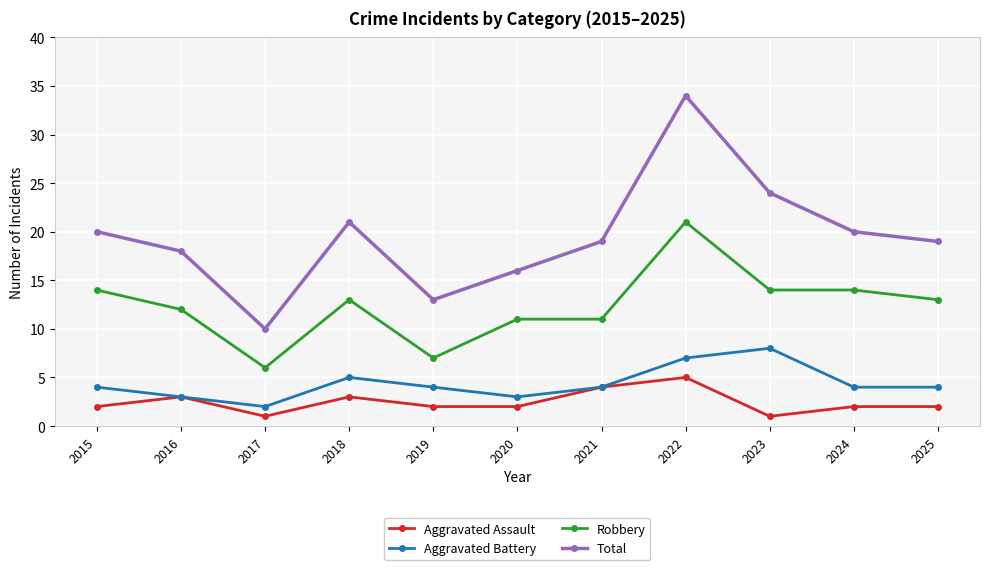

Which series has the largest range (max minus min)?

Total